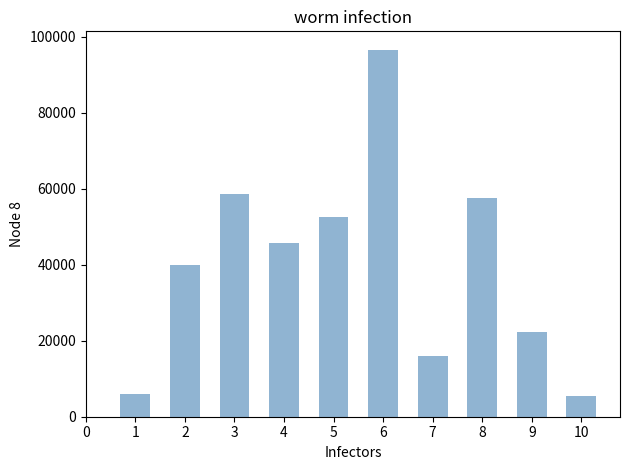

What is the greatest value displayed?

96548